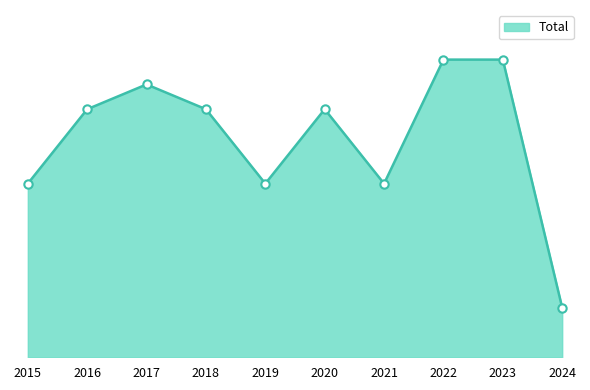

What is the sum of the values at 2017 and 2024?

13